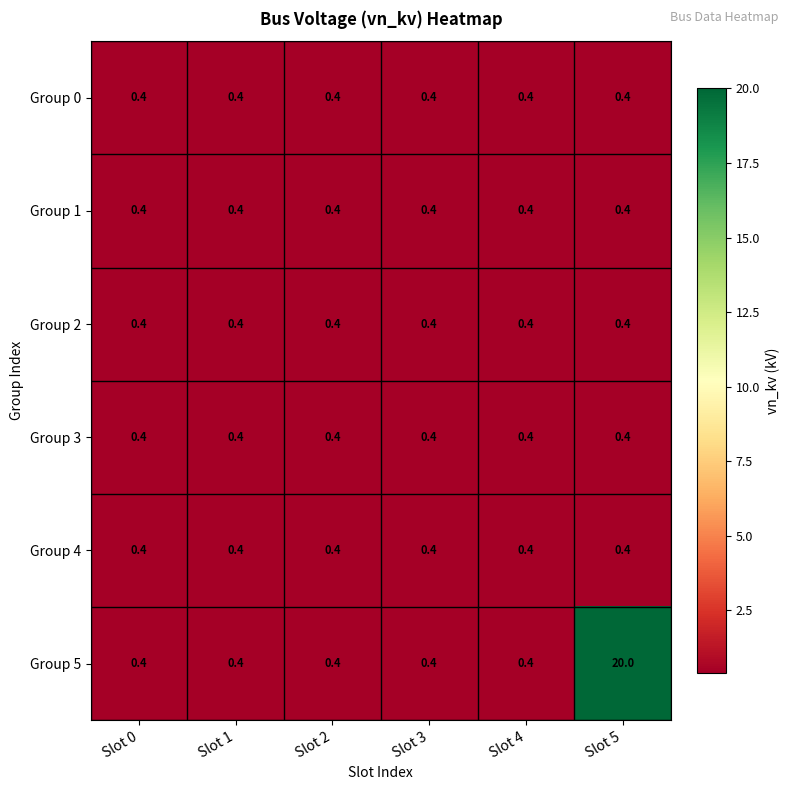

Which series has the widest spread of values?

Group 5